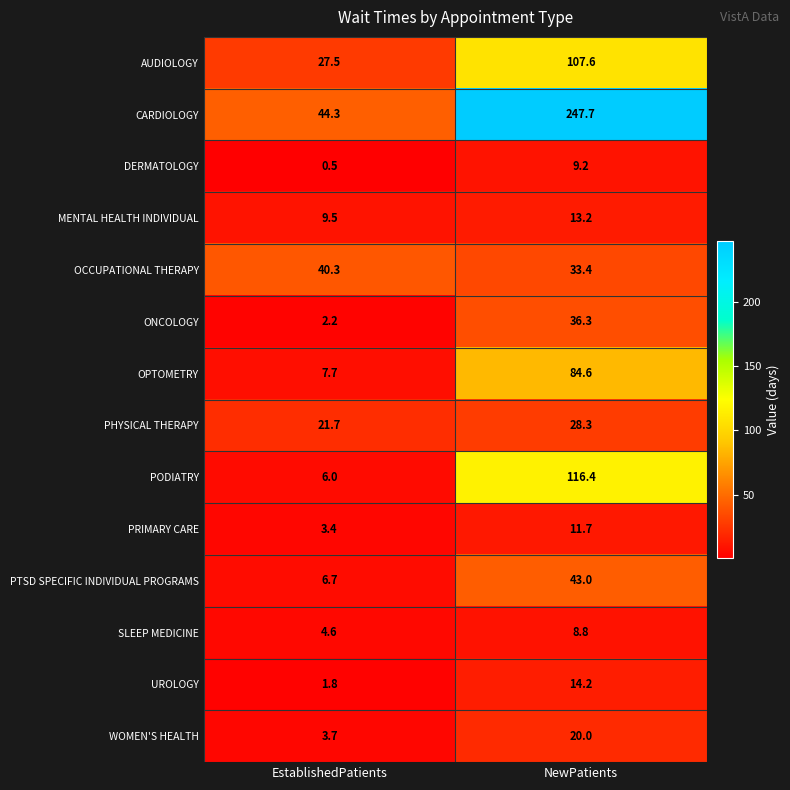

How many data points in PRIMARY CARE are above 11?

1